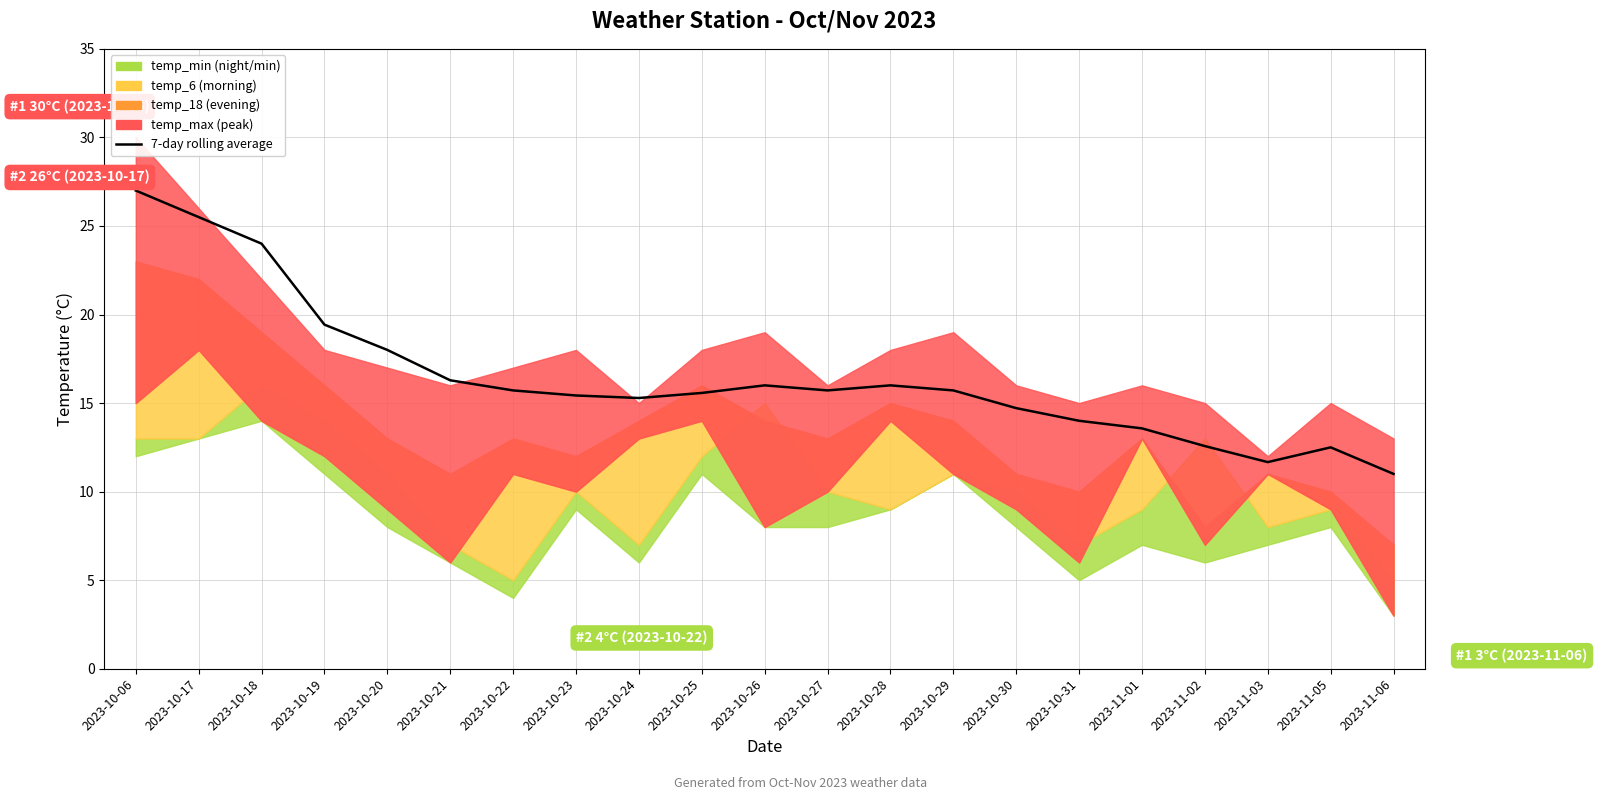

How many interior local valleys (lower than both neighbors) does the data have?

3